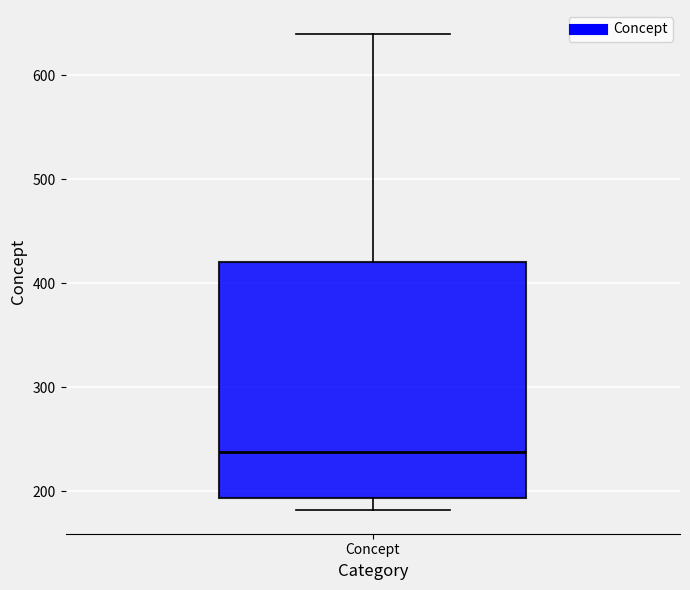

Read this box plot against the y-axis: the position of the median line, the range covered by the box, and the ends of both whiskers. The values are not printed on the chart, so give them approximately, as read against the axis.

median 240, box 190 to 420, whiskers 180 to 640